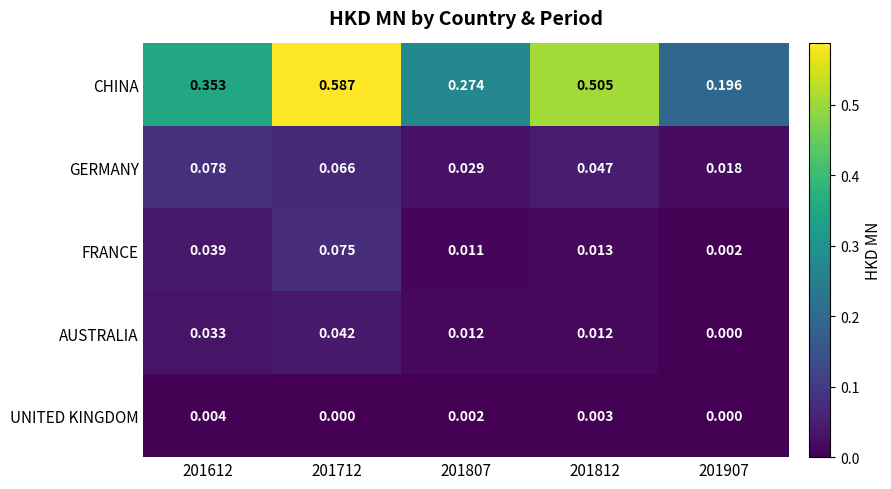

Which series changed the most between 201712 and 201812?

CHINA